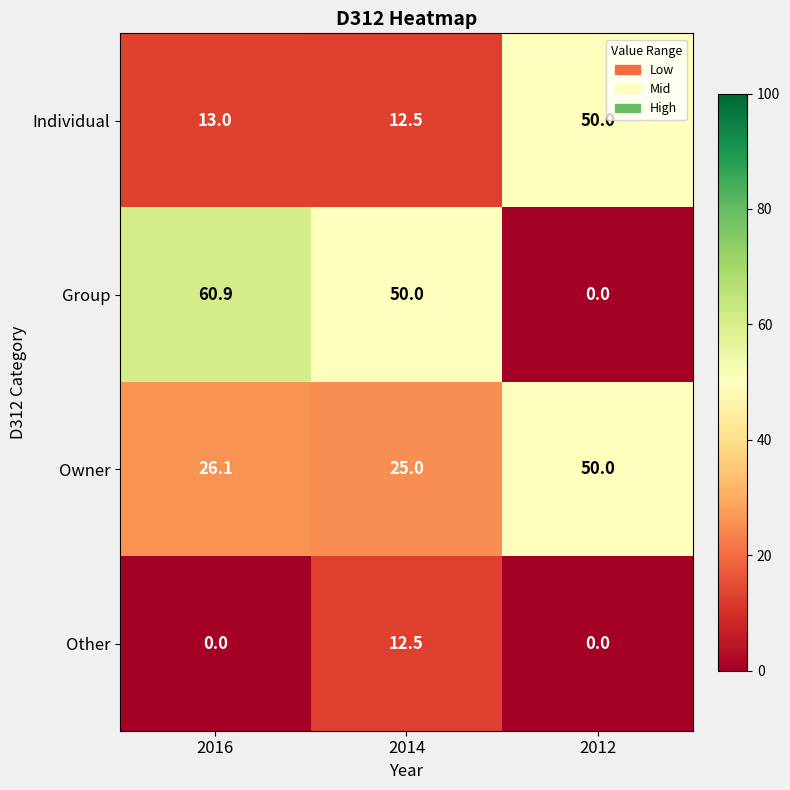

What is the sum of the Group values at 2014 and 2012?

50.0